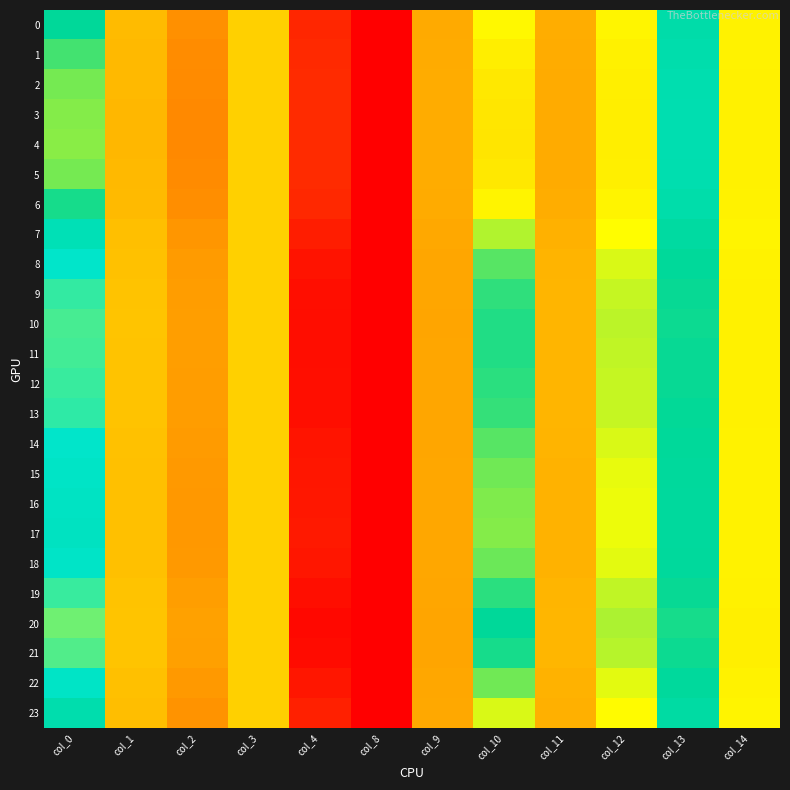

At how many categories does at least one series exceed 11?

6